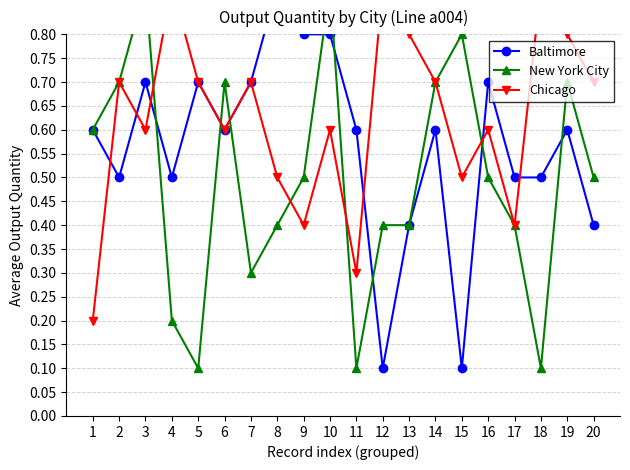

How many intersections are there between Baltimore and New York City?

8